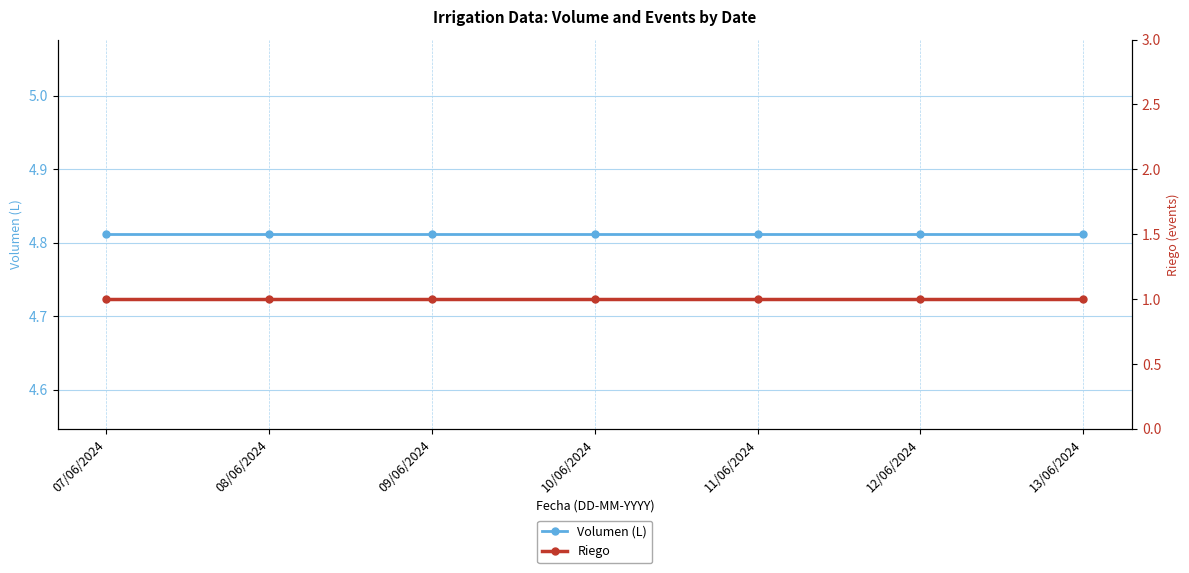

The Volumen (L) series shows 2.5 at 12/06/2024. True or false?

False